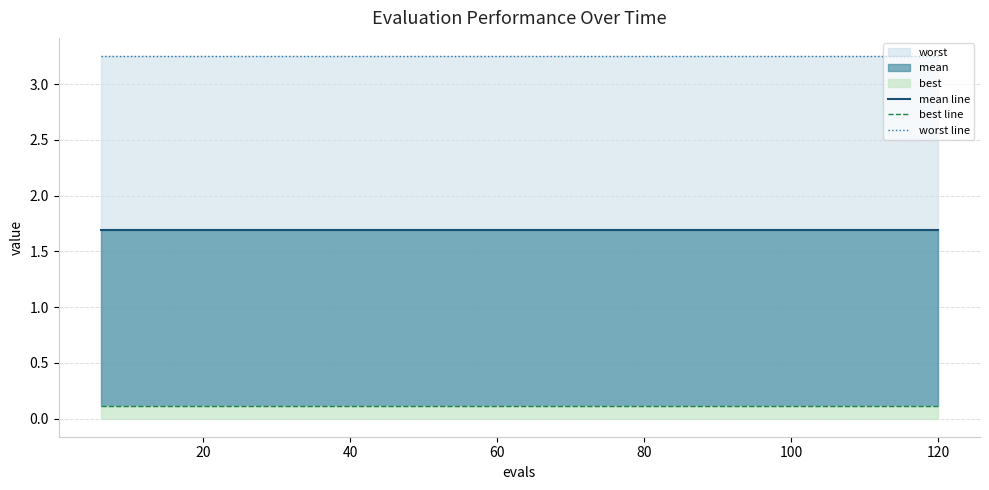

Which series has the largest total across all categories?

worst line